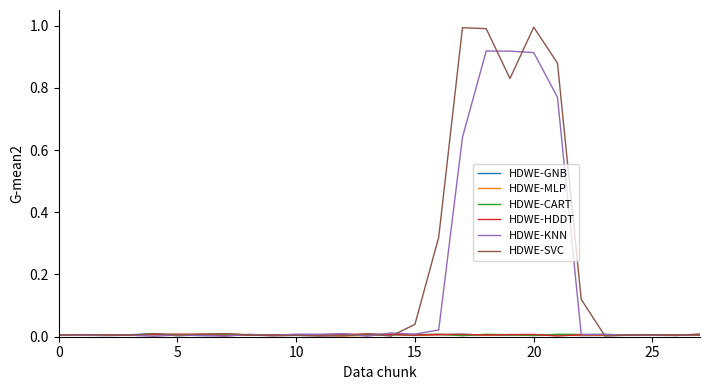

Which series has the widest spread of values?

HDWE-SVC